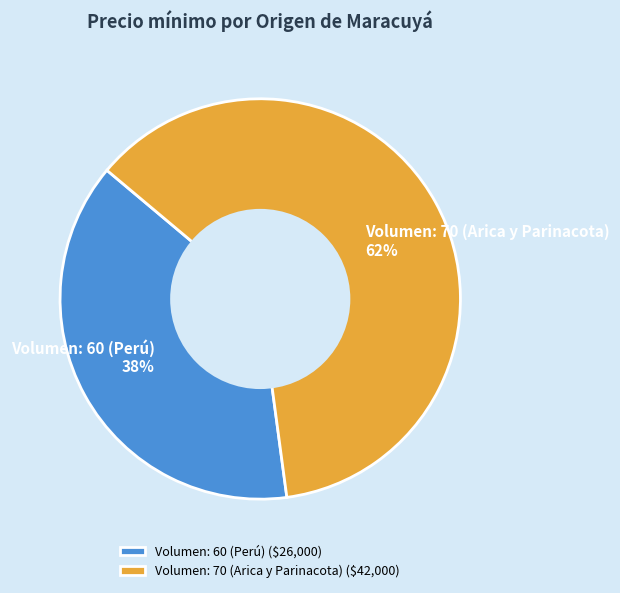

Which category has the smallest portion of the pie?

Volumen: 60 (Perú)